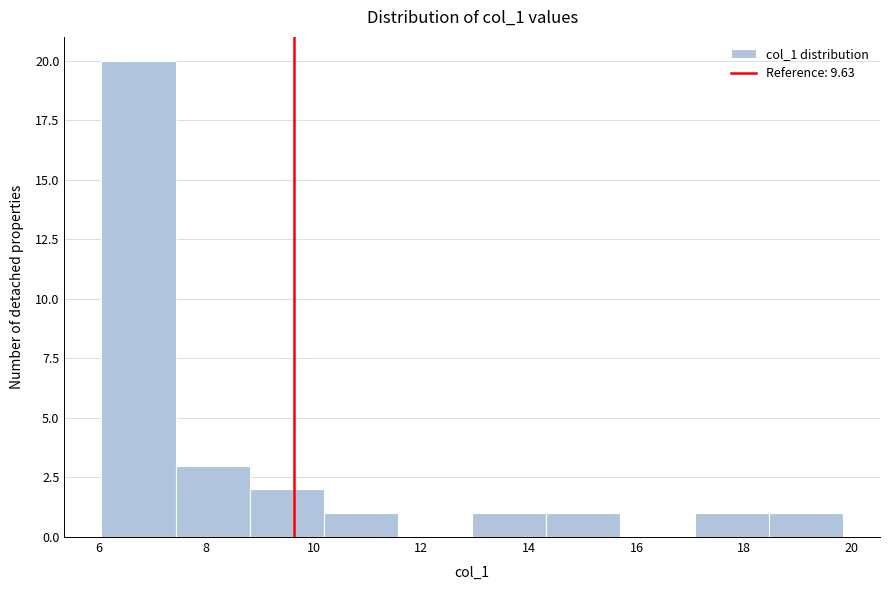

Reading left to right, list every bar in this chart as the range it spans on the x-axis followed by its height. Neither the bar edges nor the heights are printed on the chart, so give them approximately, as read against the axes.

6.0 to 7.4: 20
7.4 to 8.8: 3
8.8 to 10.2: 2
10.2 to 11.6: 1
11.6 to 13.0: 0
13.0 to 14.4: 1
14.4 to 15.8: 1
15.8 to 17.0: 0
17.0 to 18.4: 1
18.4 to 19.8: 1